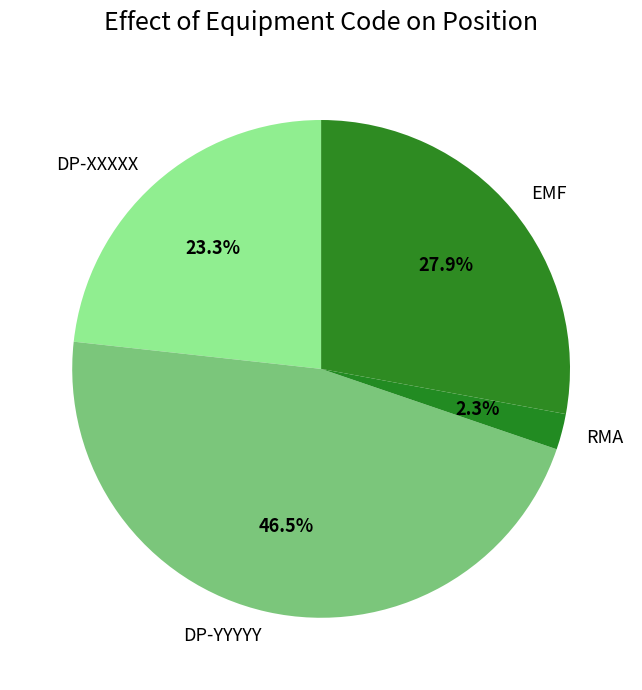

To the nearest percent, what percentage of the pie is EMF?

28%